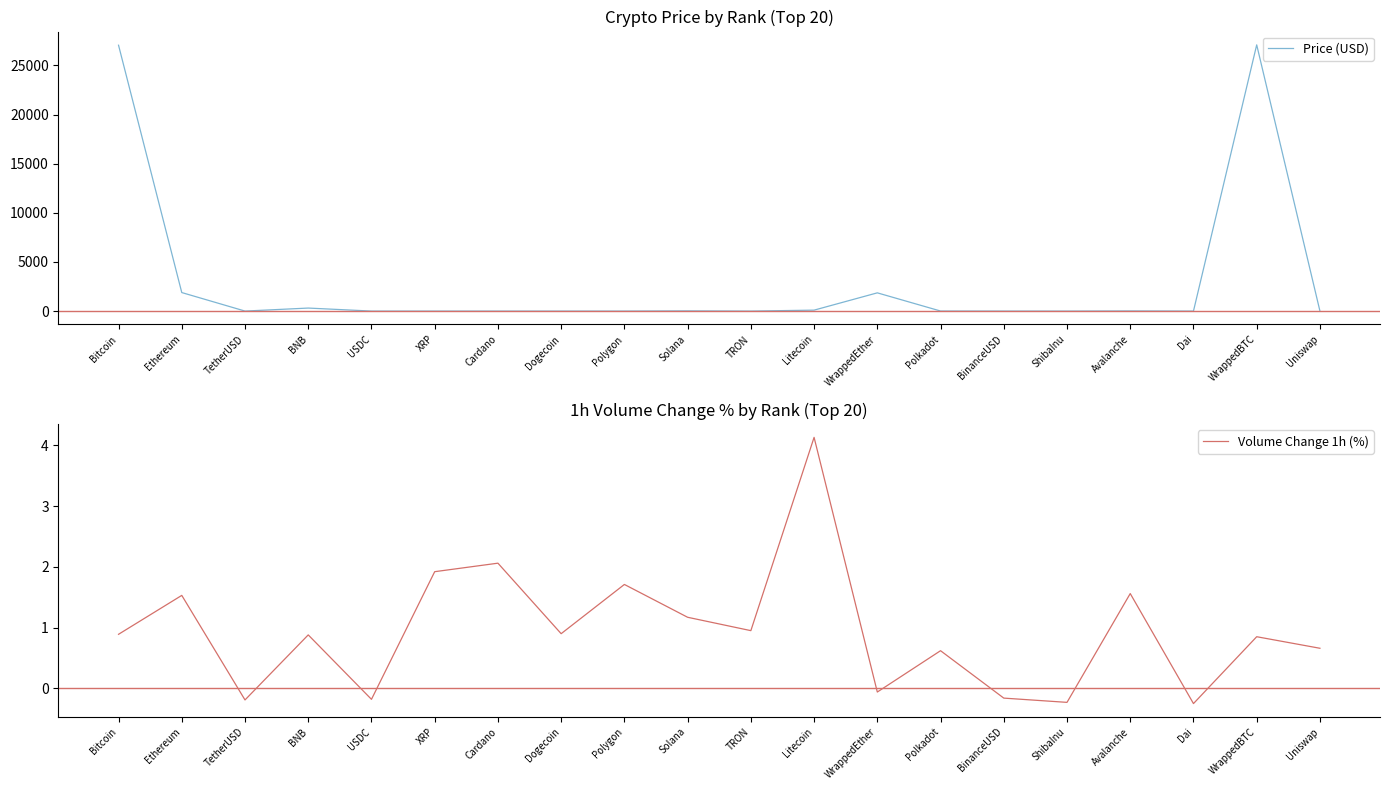

What position from the left is Uniswap?

20